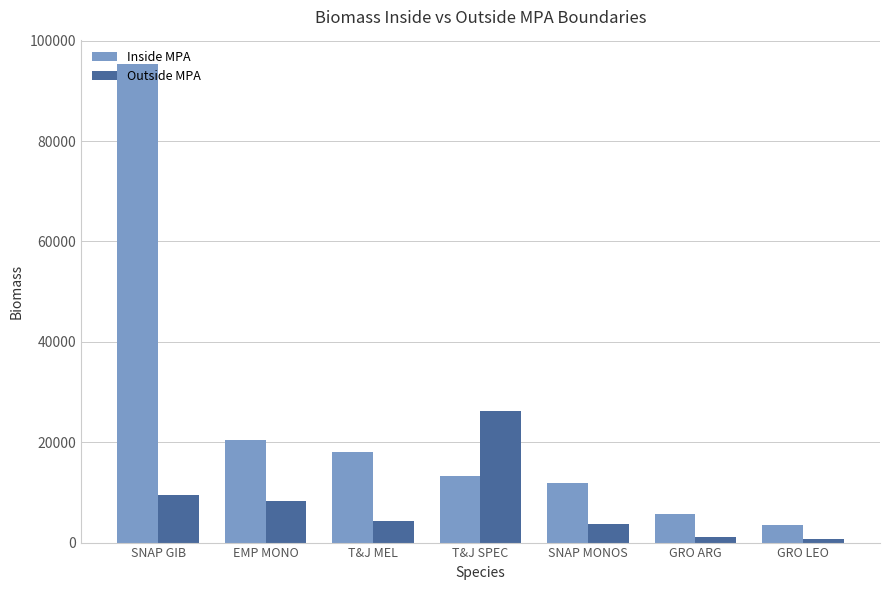

Where is Outside MPA nearest to the value 13451?

SNAP GIB